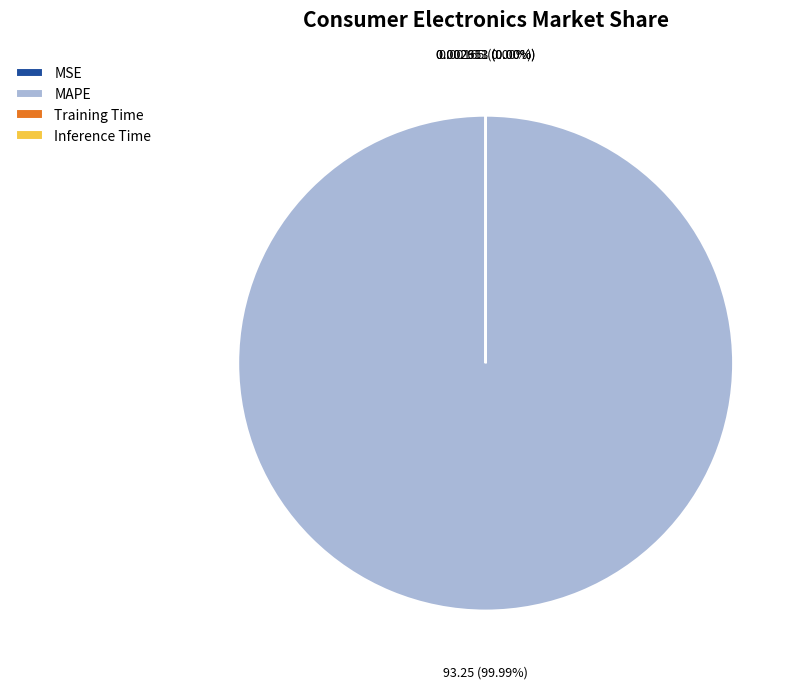

Is it true that MSE is 1% of the pie?

False